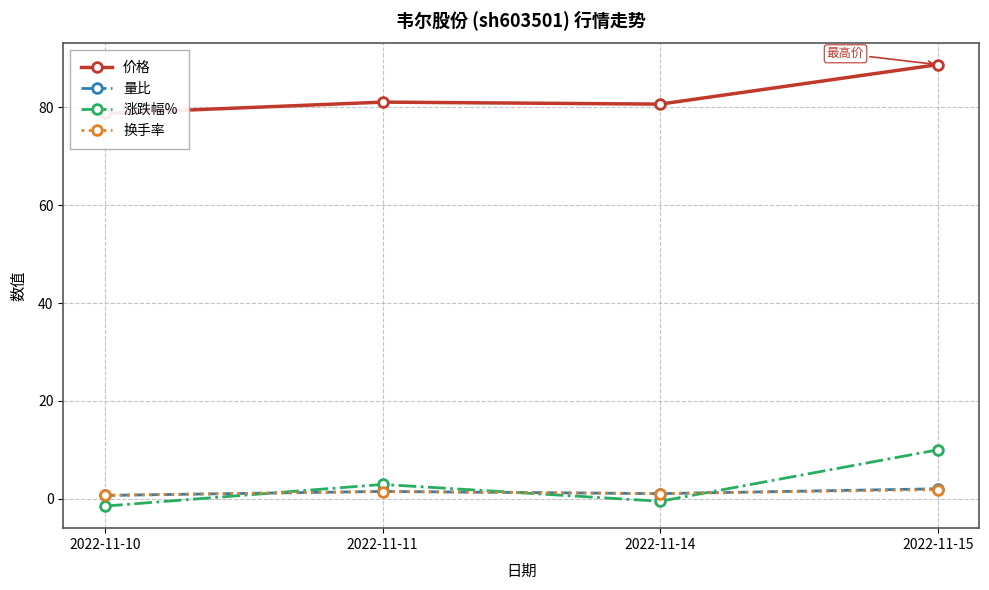

Which series has the largest total across all categories?

价格